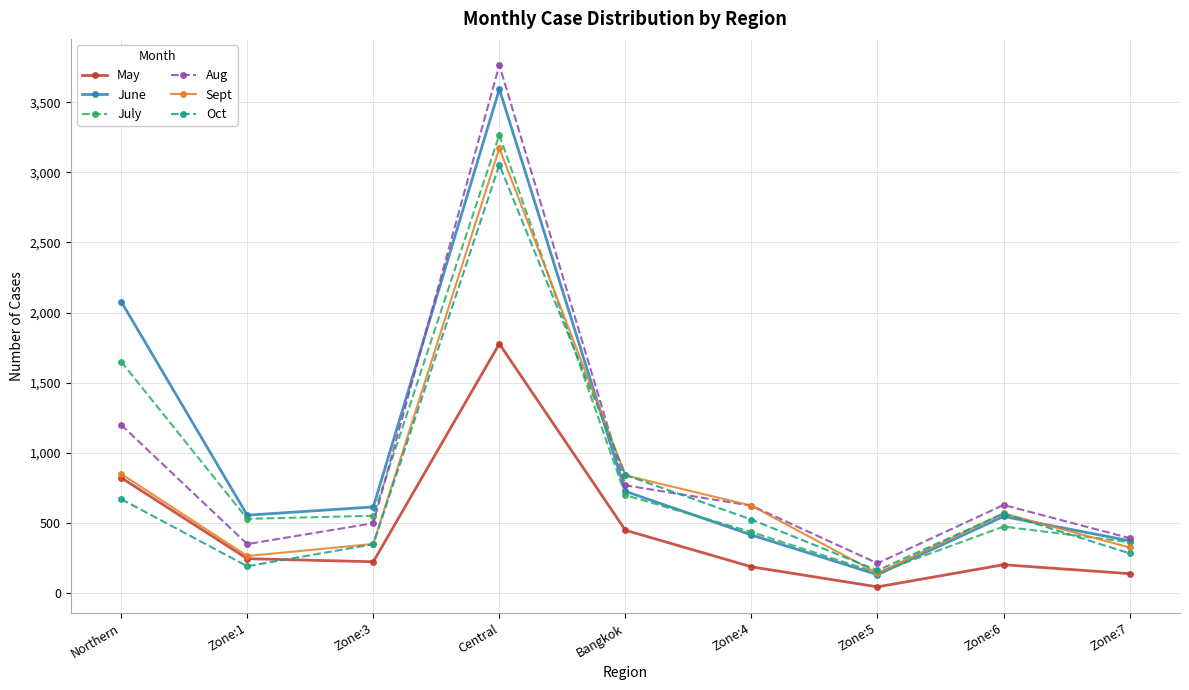

Which series has the largest range (max minus min)?

Aug